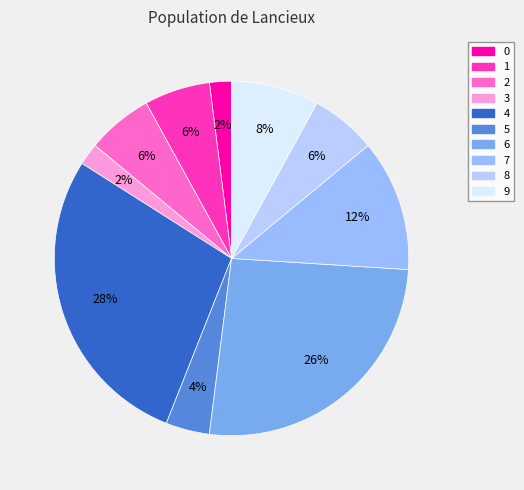

What is the ratio of the value at 0 to the value at 8?

0.3